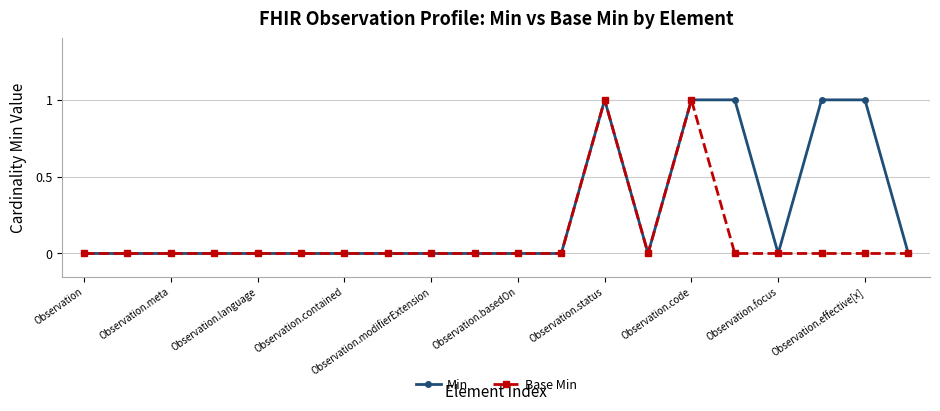

How many distinct data groups are displayed?

2